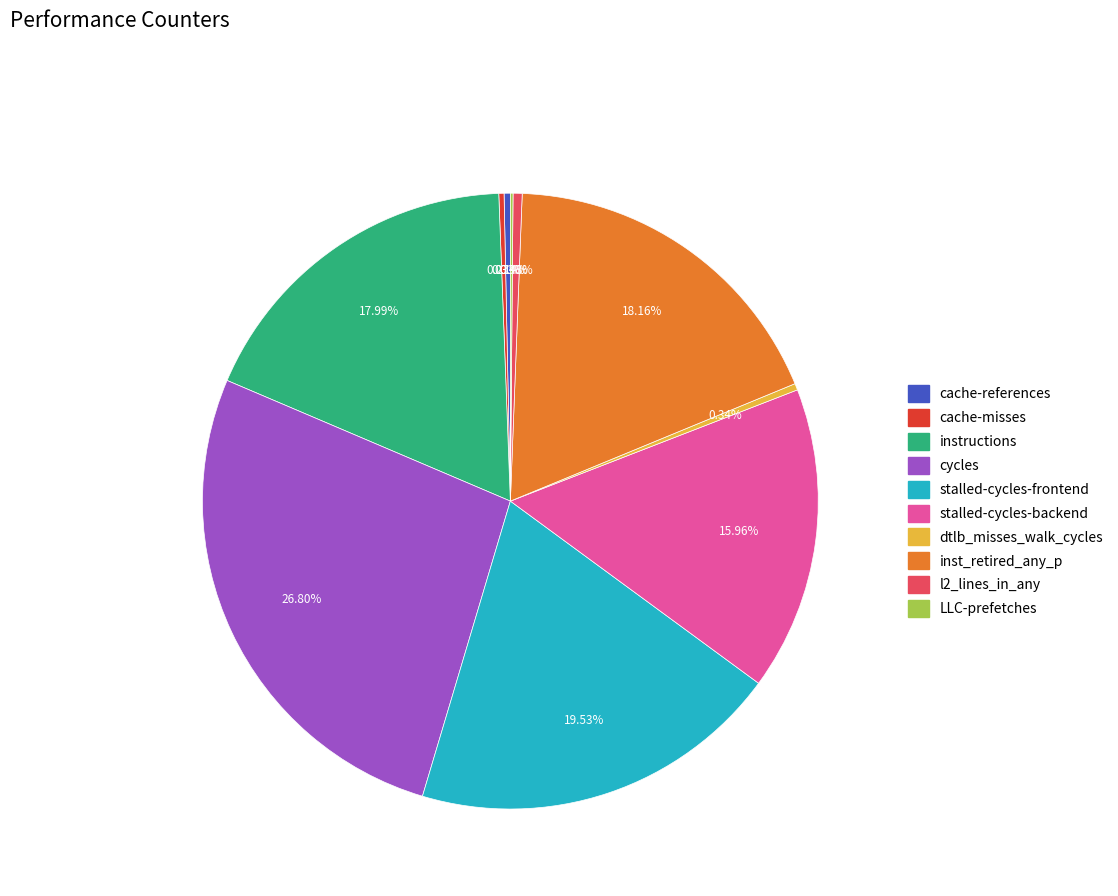

Which has a higher value, stalled-cycles-frontend or cycles?

cycles